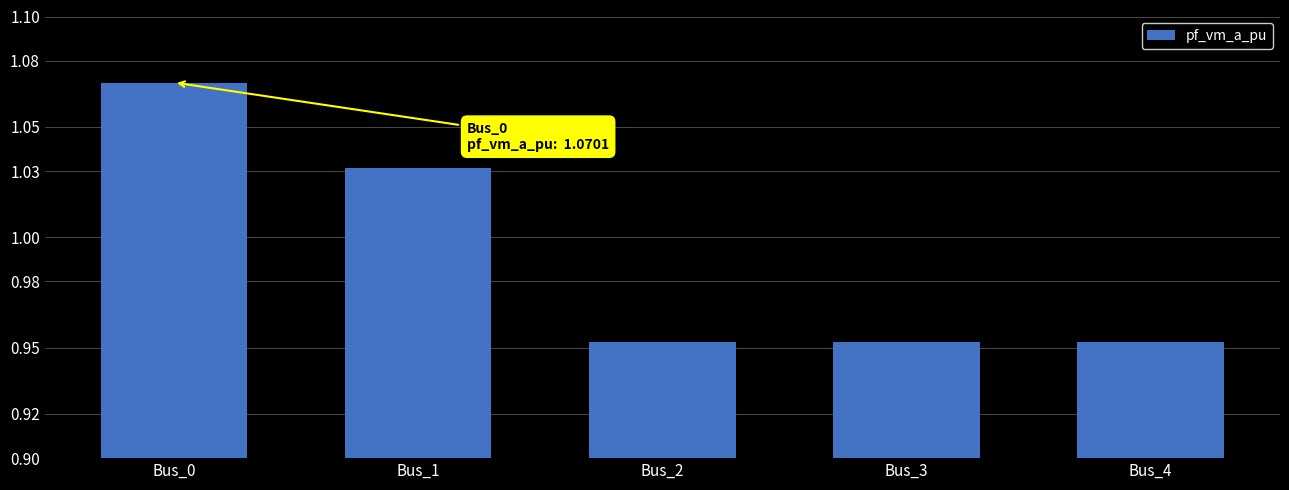

Is it true that the value at Bus_2 is 0.4?

False